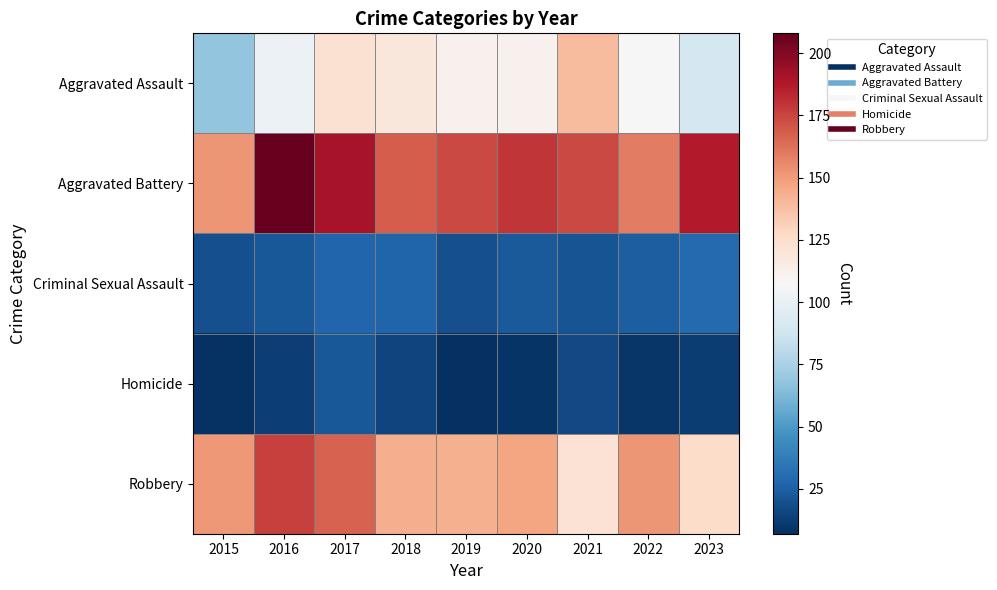

At 2020, list the series in order from largest to smallest.

Aggravated Battery, Robbery, Aggravated Assault, Criminal Sexual Assault, Homicide